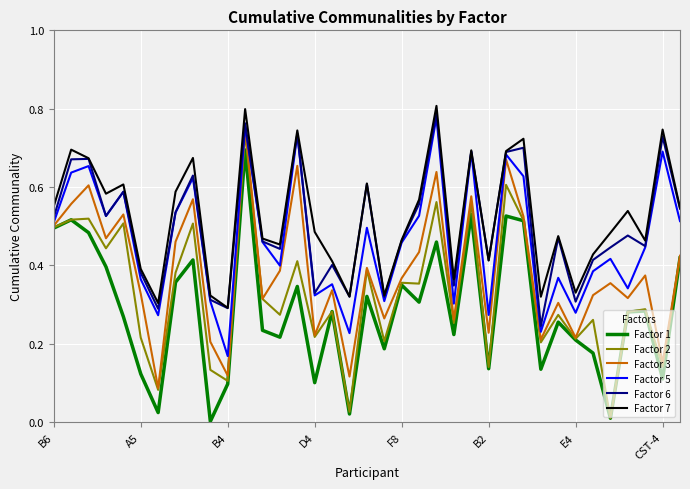

True or false: Factor 3 and Factor 7 cross at least once.

False